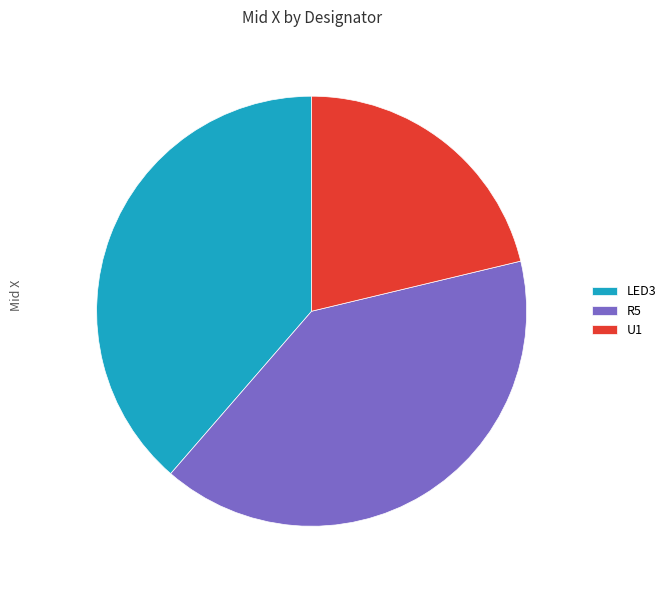

True or false: U1 accounts for 21% of the total.

True